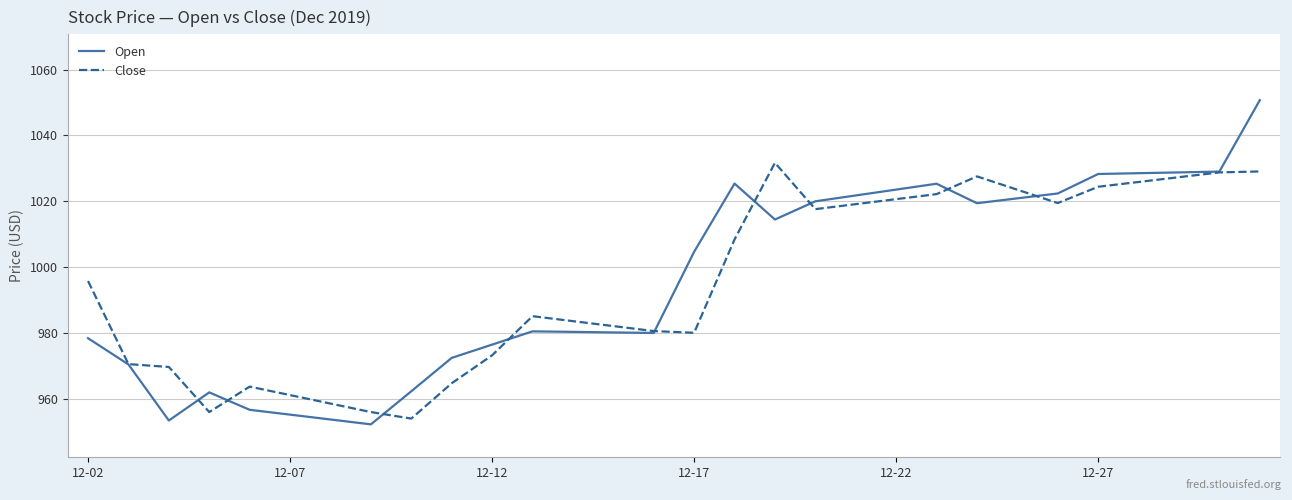

What is the maximum value for Close?

1031.7